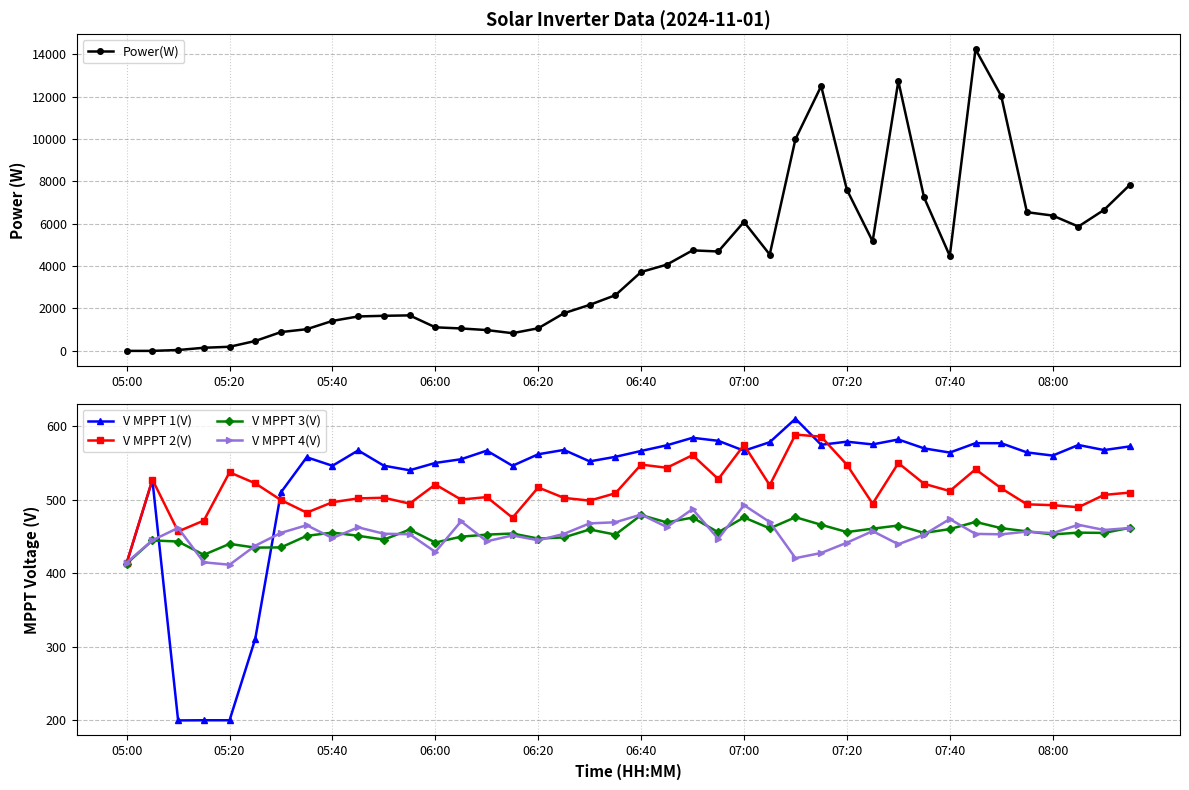

Which series has the largest range (max minus min)?

Power(W)